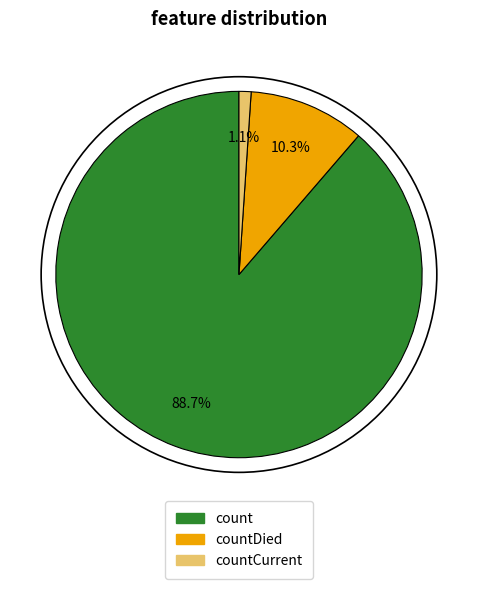

Is there any slice that represents more than half of the pie?

Yes